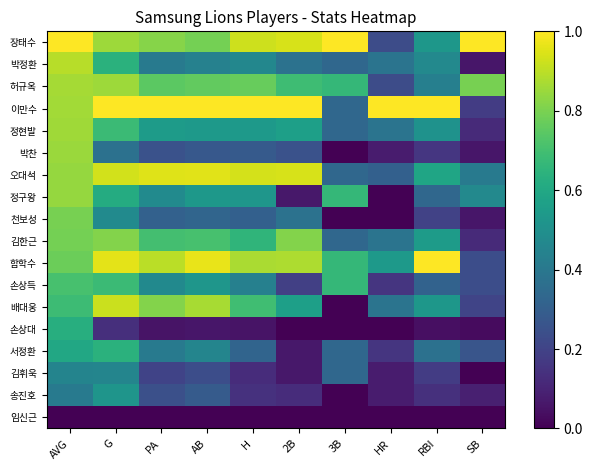

Between G and 3B, which series saw the biggest shift?

배대웅